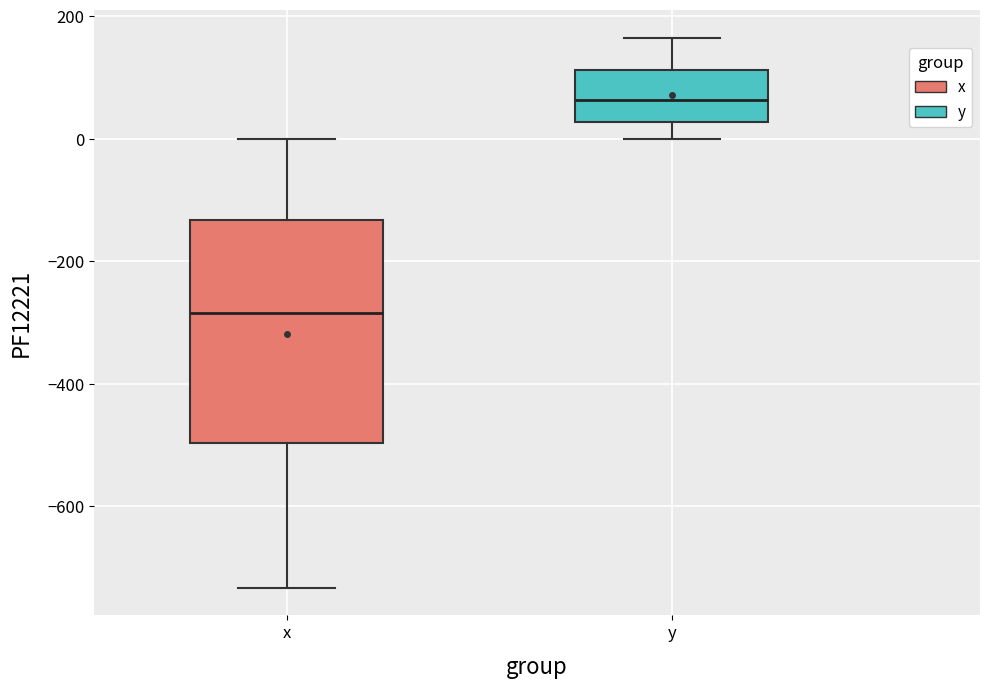

Which box is the tallest, from its lower edge to its upper edge?

x